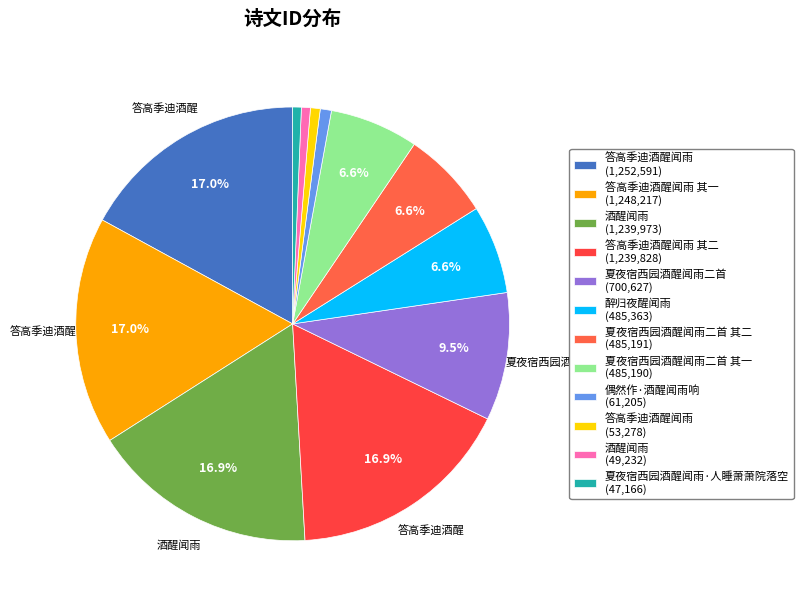

How many slices are in this pie chart?

12